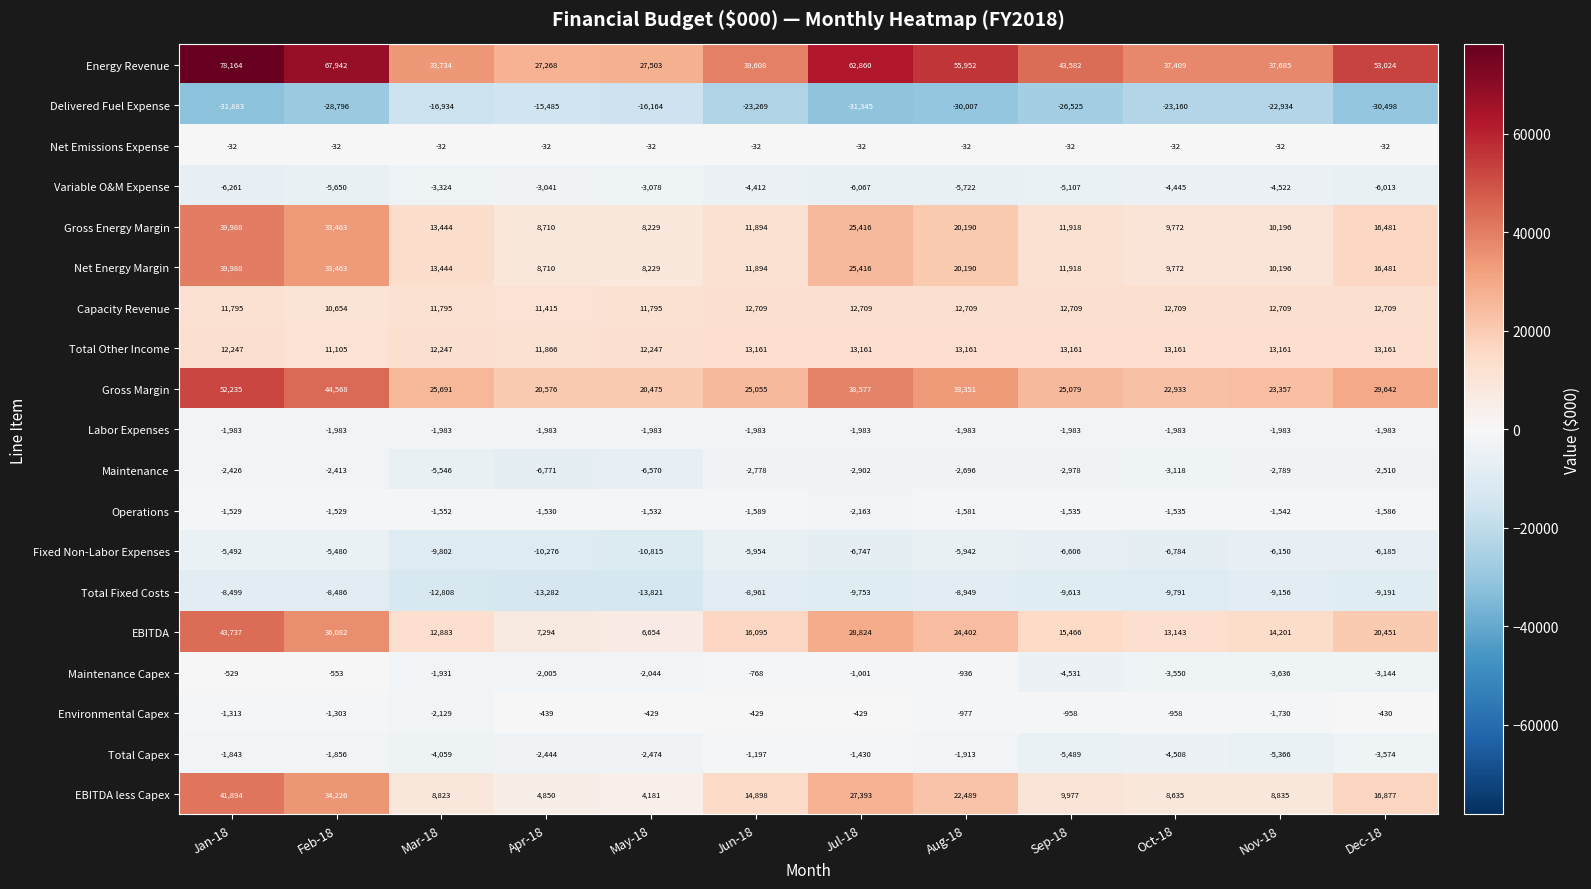

What is the sum of the Total Other Income values at Feb-18 and May-18?

23352